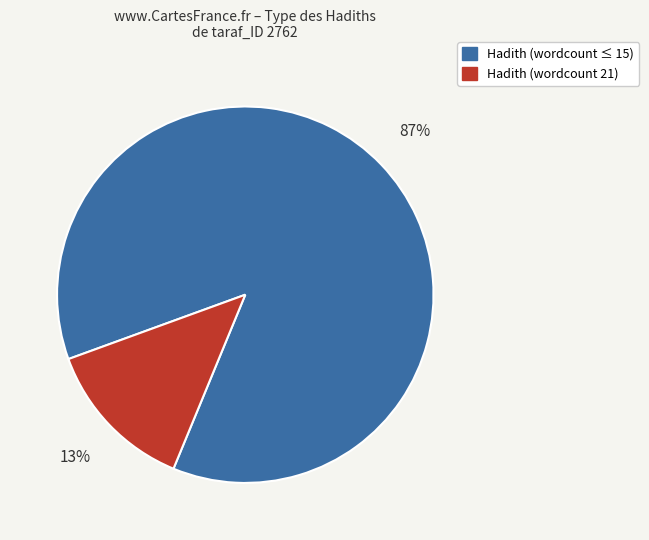

Does any single category account for the majority?

Yes